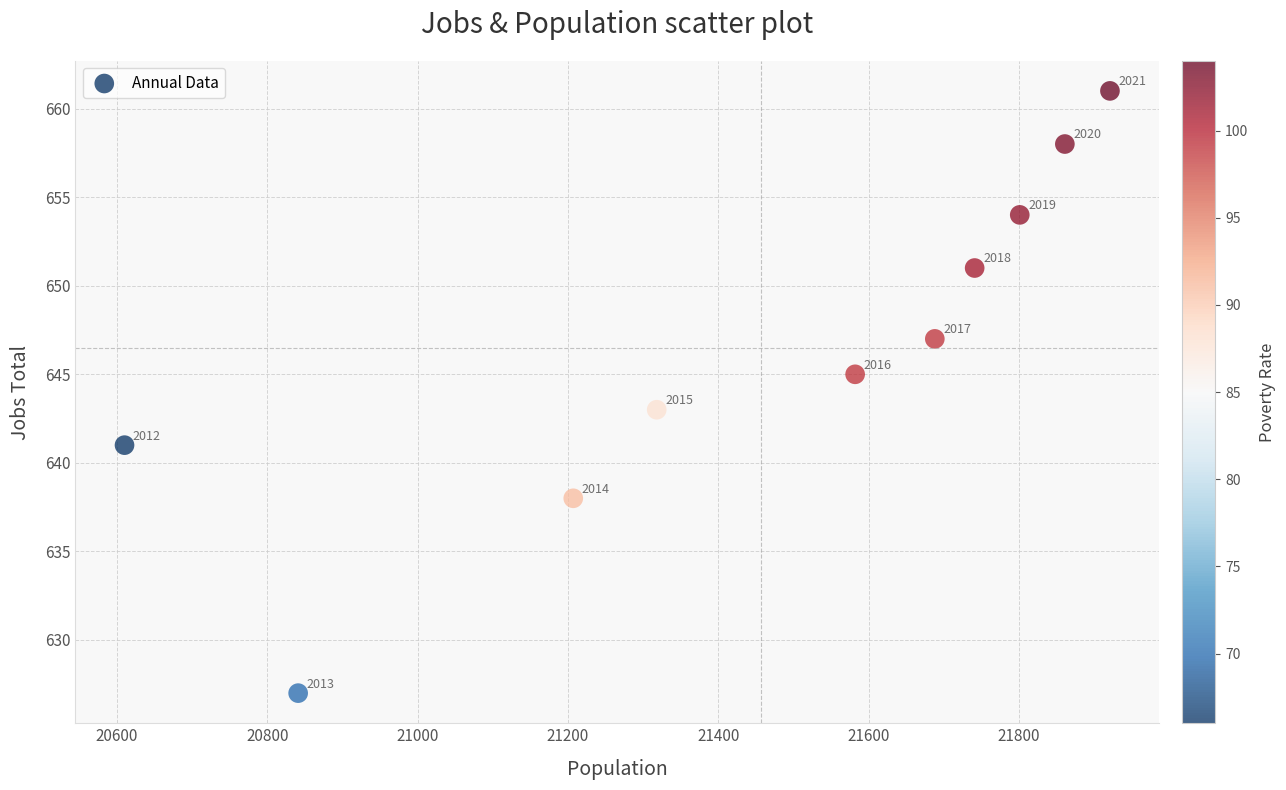

What Y value in the scatter plot is closest to 644?

643